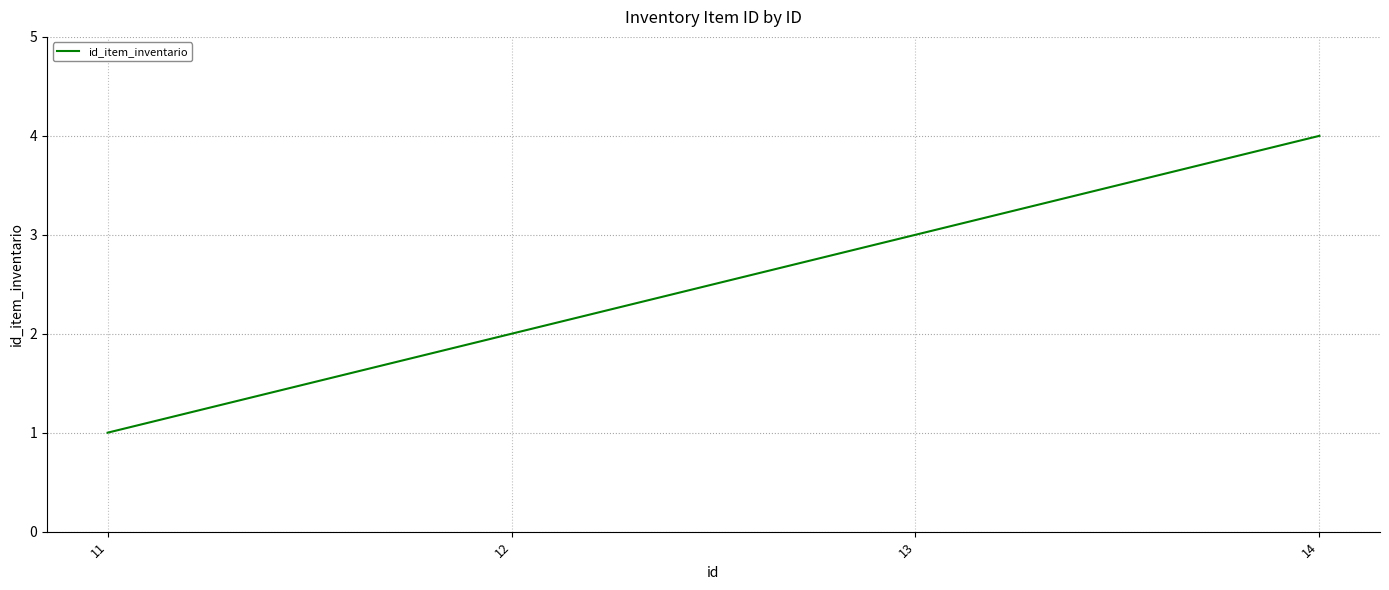

How many lines are shown in the chart?

1